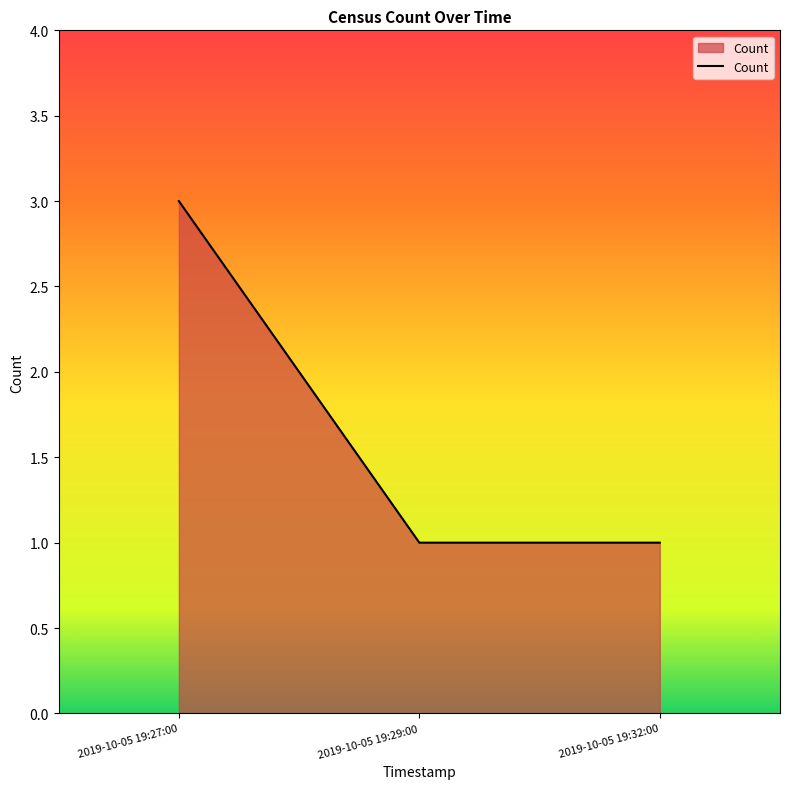

Count the number of data series in this chart.

1